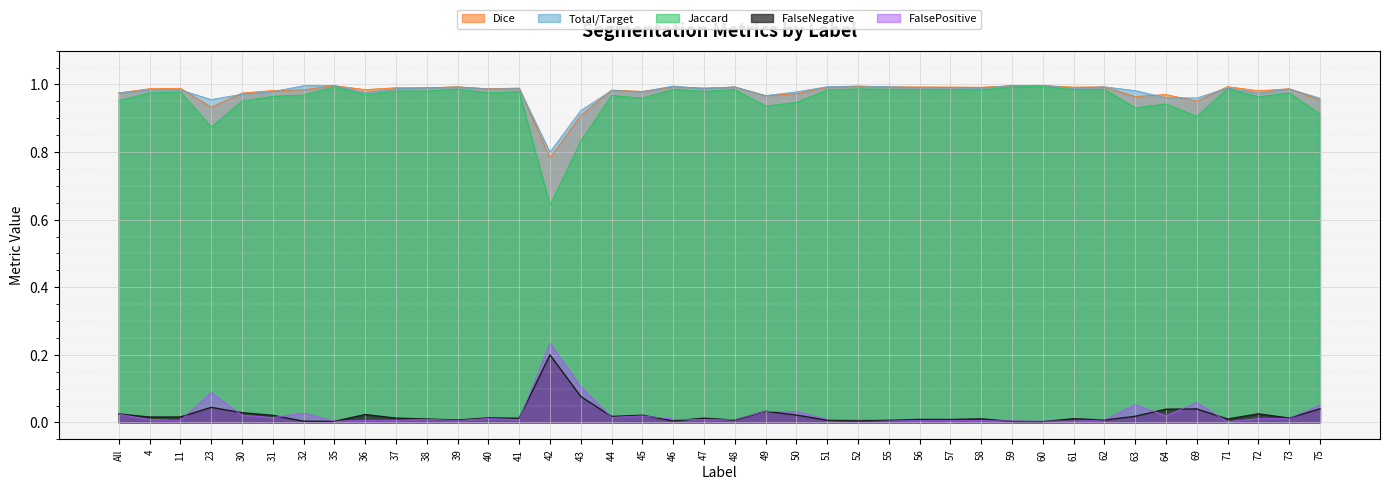

How many lines are shown in the chart?

5